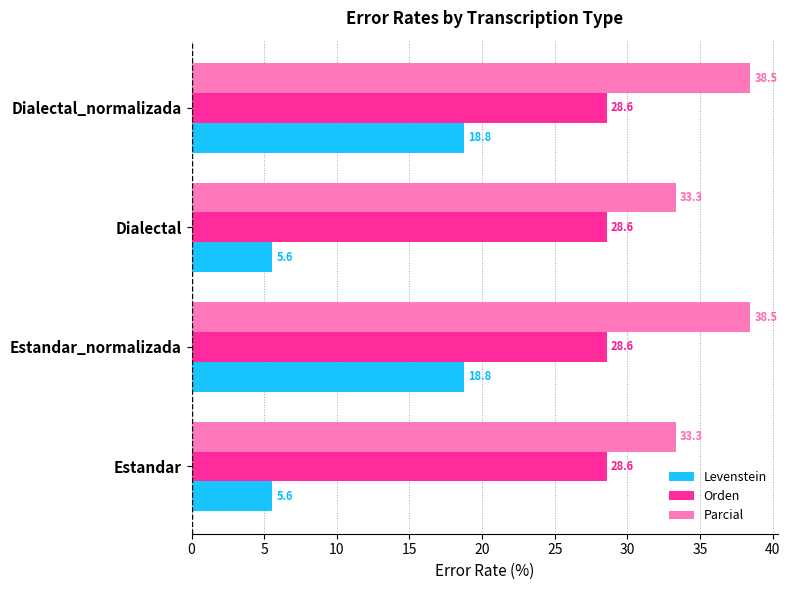

What is the minimum value shown in the chart?

5.6